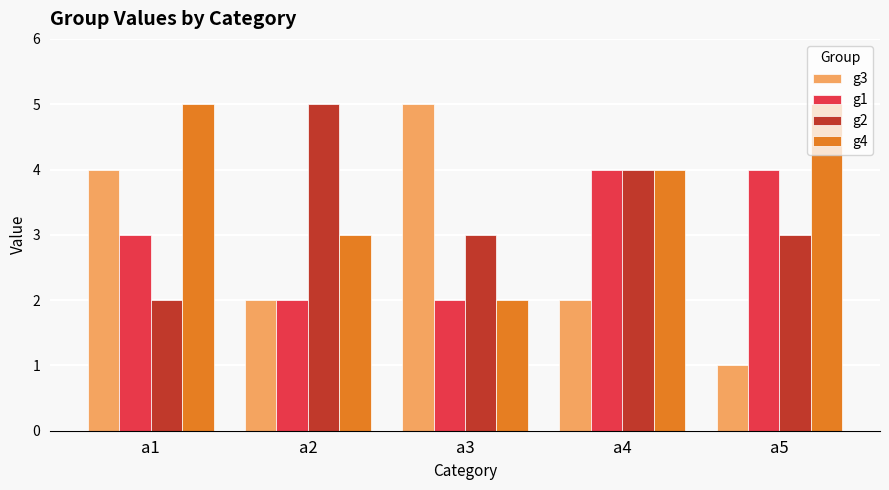

List the series in order of their overall mean, lowest first.

g3, g1, g2, g4